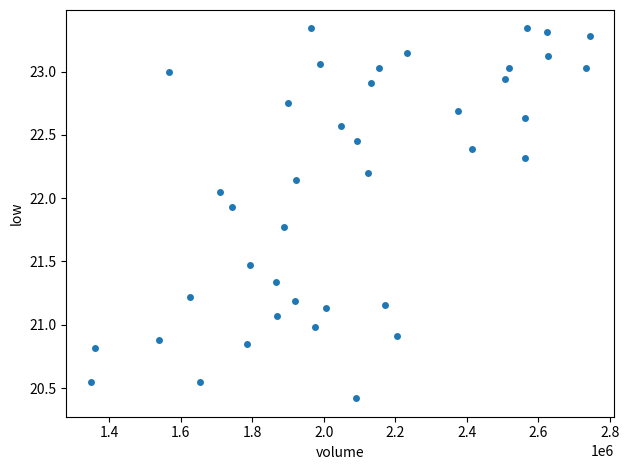

What is the range of X values (max minus min)?

1393600.0